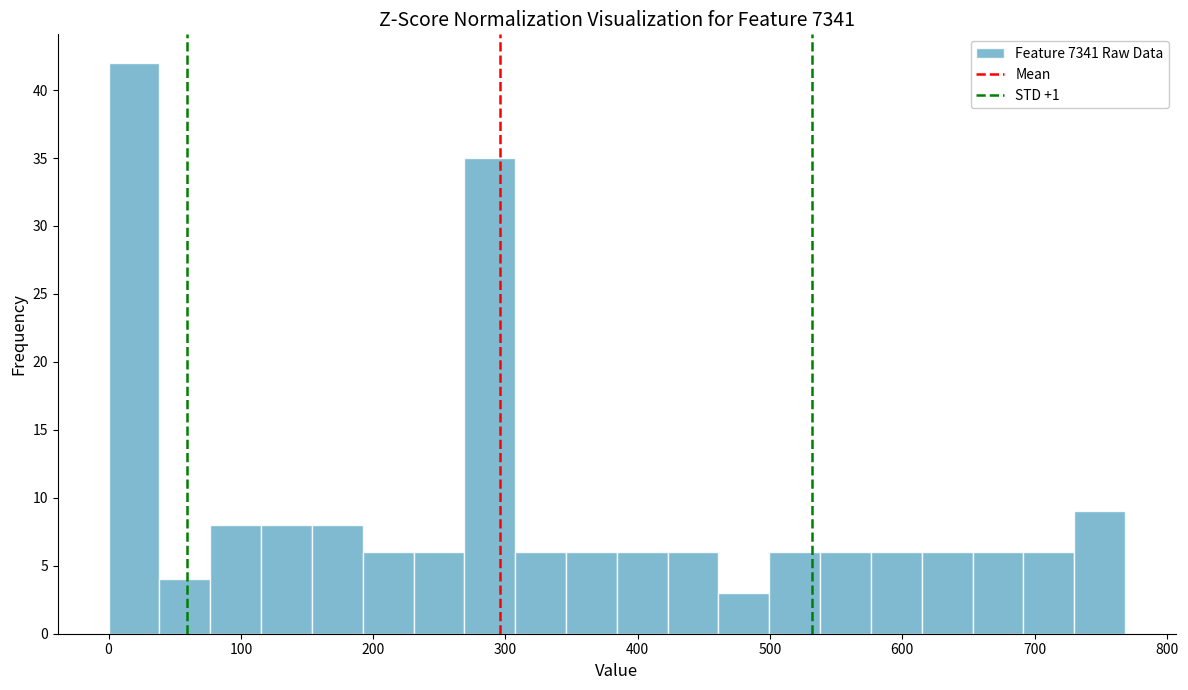

Around what value on the x-axis is the tallest bar? Give the approximate position of its centre, as read against the axis.

20